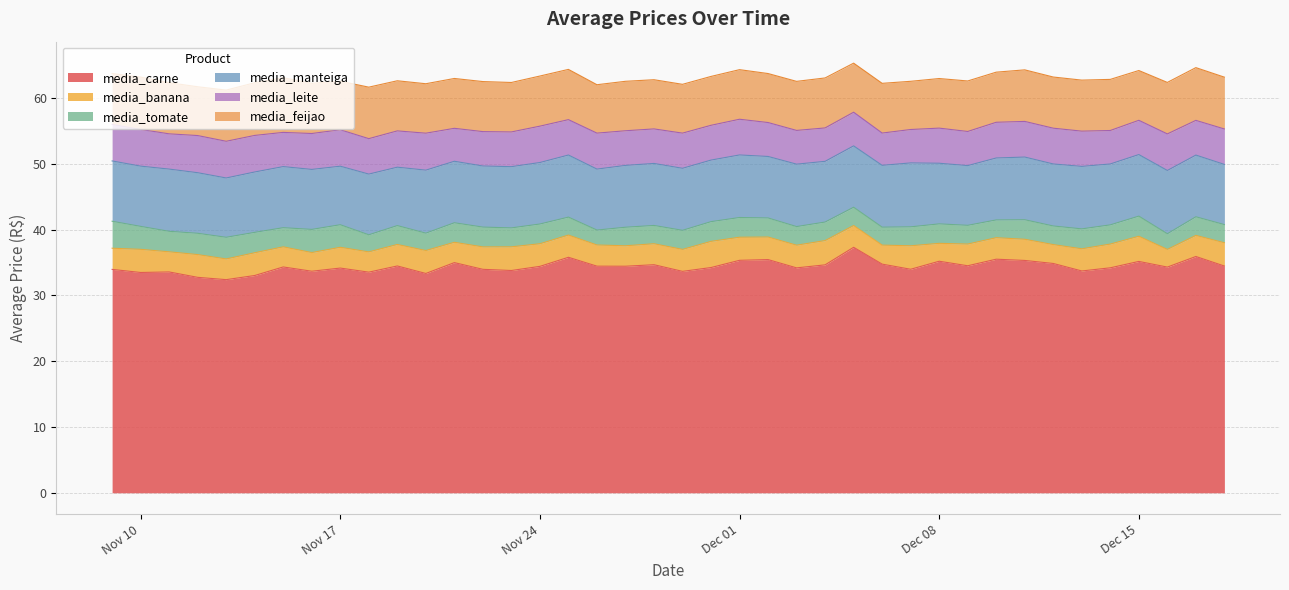

Reading left to right, extract all data points from this chart.

media_carne: 34.0	33.5	33.6	32.8	32.4	33.0	34.3	33.7	34.2	33.5	34.5	33.4	35.0	34.0	33.8	34.4	35.8	34.5	34.5	34.7	33.7	34.2	35.4	35.5	34.2	34.7	37.3	34.8	34.0	35.2	34.5	35.5	35.3	34.9	33.7	34.2	35.2	34.3	35.9	34.5
media_banana: 3.2	3.5	3.1	3.5	3.1	3.5	3.1	2.8	3.2	3.1	3.3	3.5	3.1	3.4	3.6	3.4	3.4	3.2	3.1	3.2	3.3	4.0	3.5	3.4	3.5	3.7	3.3	2.9	3.6	2.7	3.3	3.3	3.2	2.9	3.4	3.6	3.8	2.7	3.2	3.5
media_tomate: 4.1	3.5	3.1	3.2	3.3	3.1	2.9	3.5	3.4	2.6	2.9	2.6	3.0	3.0	2.9	3.0	2.7	2.3	2.8	2.8	2.9	3.0	3.0	2.9	2.8	2.8	2.8	2.7	2.9	3.0	2.9	2.7	3.0	2.8	3.0	2.9	3.1	2.4	2.8	2.8
media_manteiga: 9.2	9.2	9.5	9.2	9.0	9.2	9.3	9.1	8.9	9.2	8.9	9.6	9.3	9.3	9.3	9.3	9.4	9.3	9.4	9.4	9.4	9.4	9.5	9.3	9.5	9.2	9.3	9.4	9.7	9.2	9.1	9.4	9.5	9.4	9.5	9.3	9.4	9.6	9.4	9.2
media_leite: 5.5	5.6	5.4	5.7	5.6	5.6	5.2	5.5	5.5	5.4	5.5	5.6	5.0	5.2	5.3	5.5	5.4	5.5	5.3	5.2	5.3	5.3	5.4	5.2	5.1	5.1	5.1	4.9	5.1	5.3	5.2	5.4	5.4	5.4	5.4	5.1	5.2	5.6	5.3	5.4
media_feijao: 7.7	8.0	7.8	7.4	7.8	8.0	8.3	7.6	7.4	7.8	7.6	7.5	7.6	7.6	7.5	7.6	7.6	7.4	7.5	7.5	7.4	7.4	7.5	7.5	7.5	7.6	7.5	7.6	7.3	7.5	7.7	7.6	7.8	7.8	7.8	7.8	7.6	7.8	8.0	7.9